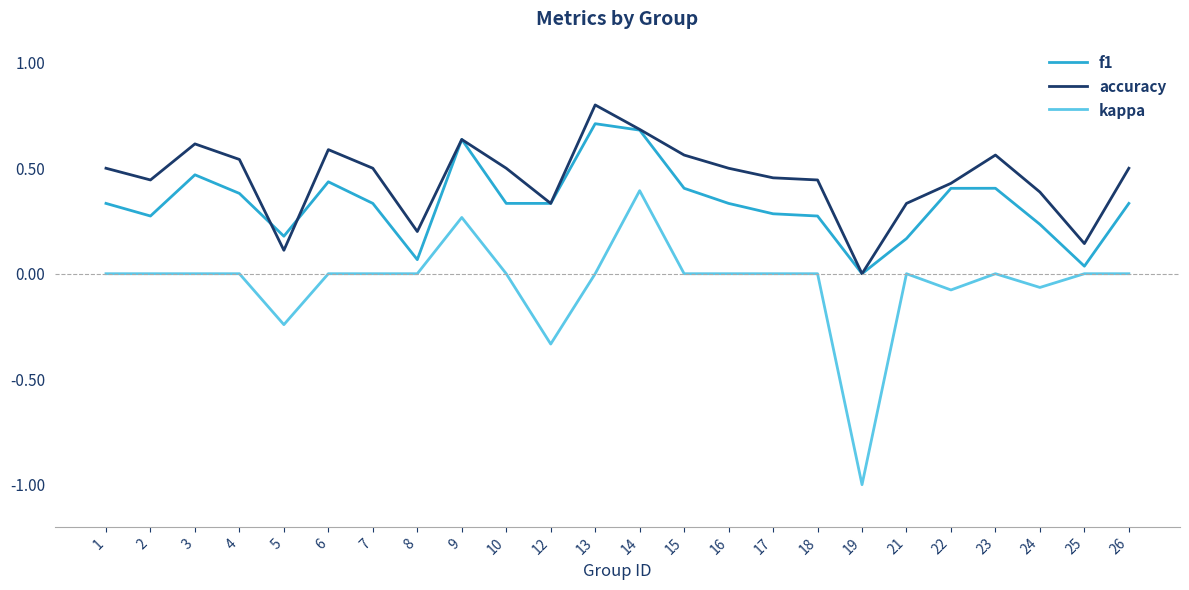

Which series has the largest total across all categories?

accuracy